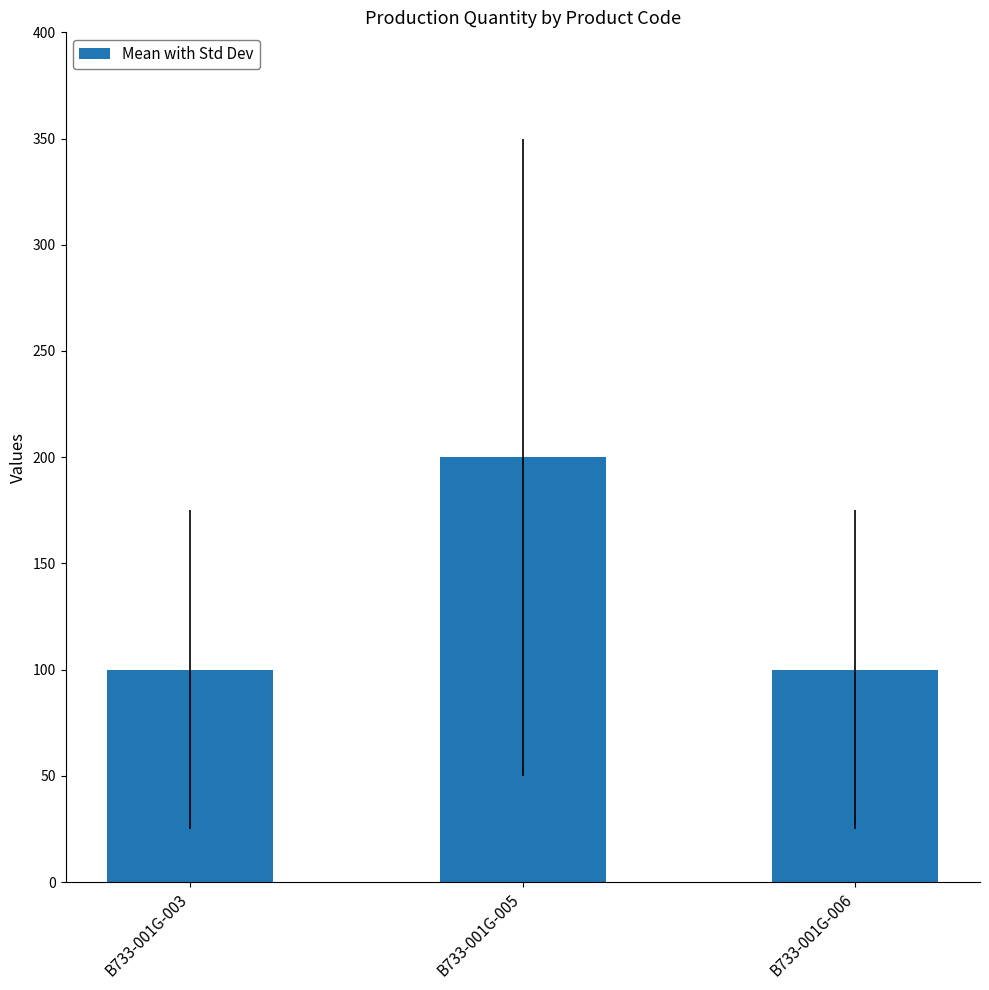

True or false: the data shows 100 at B733-001G-006.

True